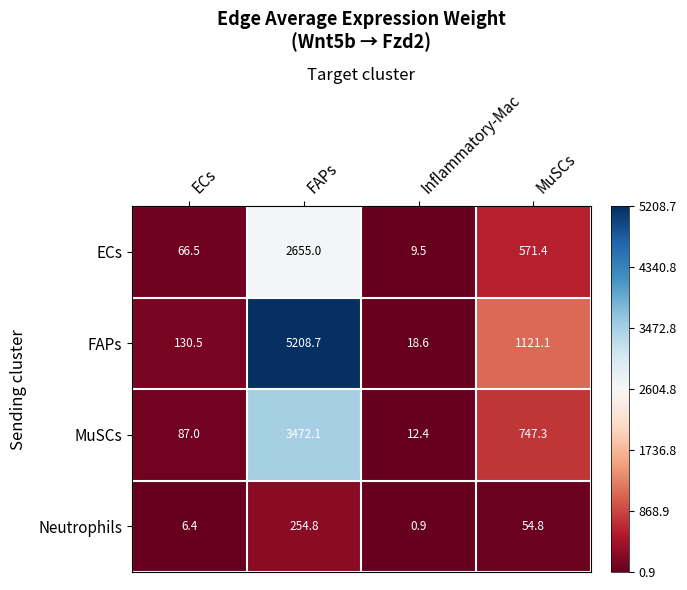

At which label is MuSCs closest to 1742?

MuSCs